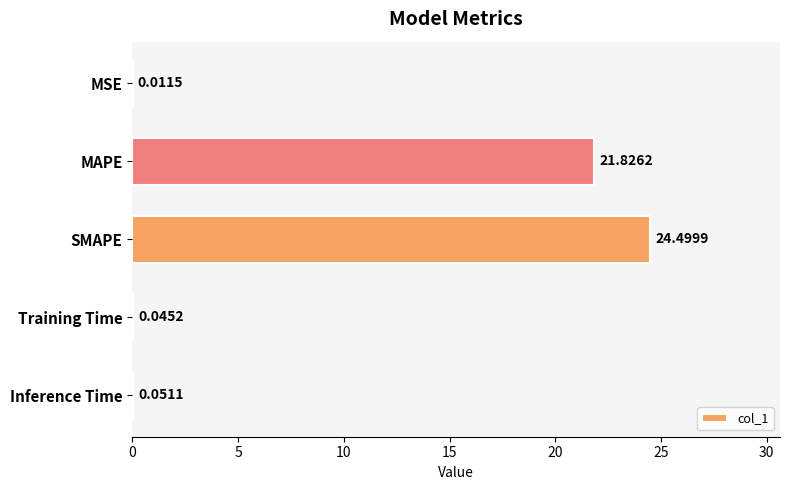

Which label corresponds to the largest value in the chart?

SMAPE